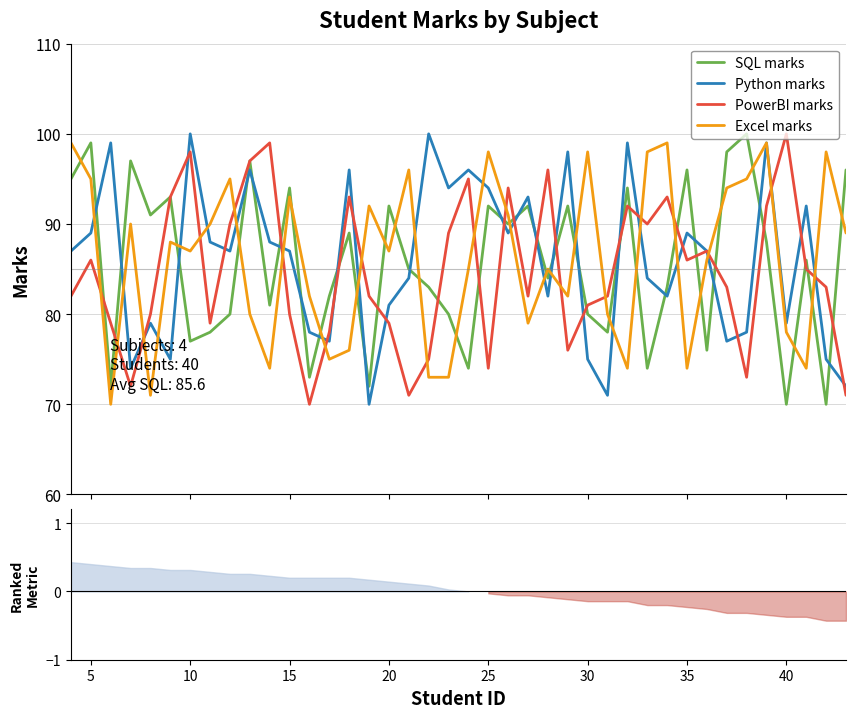

What is the highest value of the Python marks series?

100